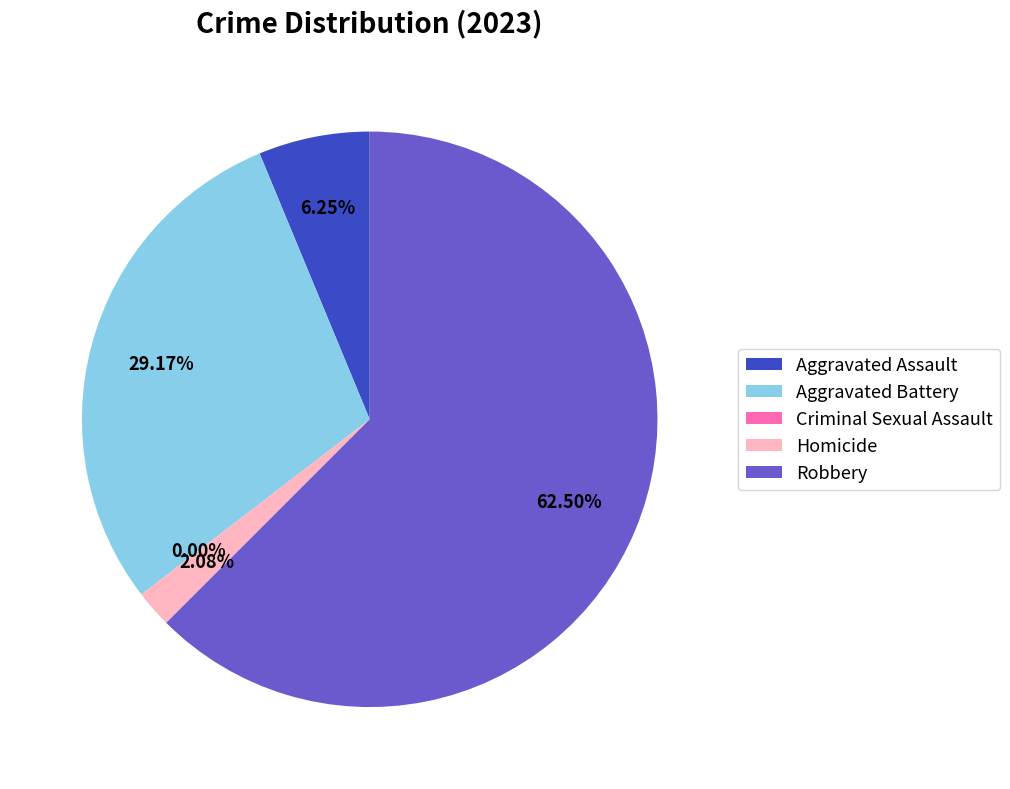

What is the smallest slice in the pie chart?

Criminal Sexual Assault